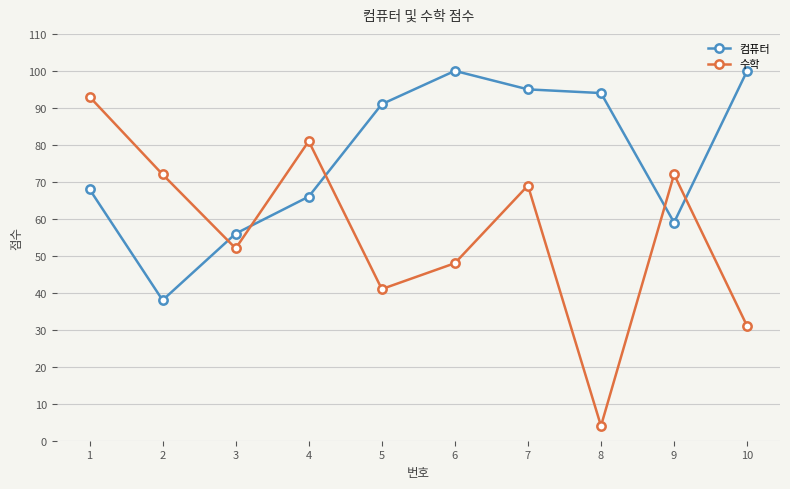

Is this an area chart (filled region under the line)?

No